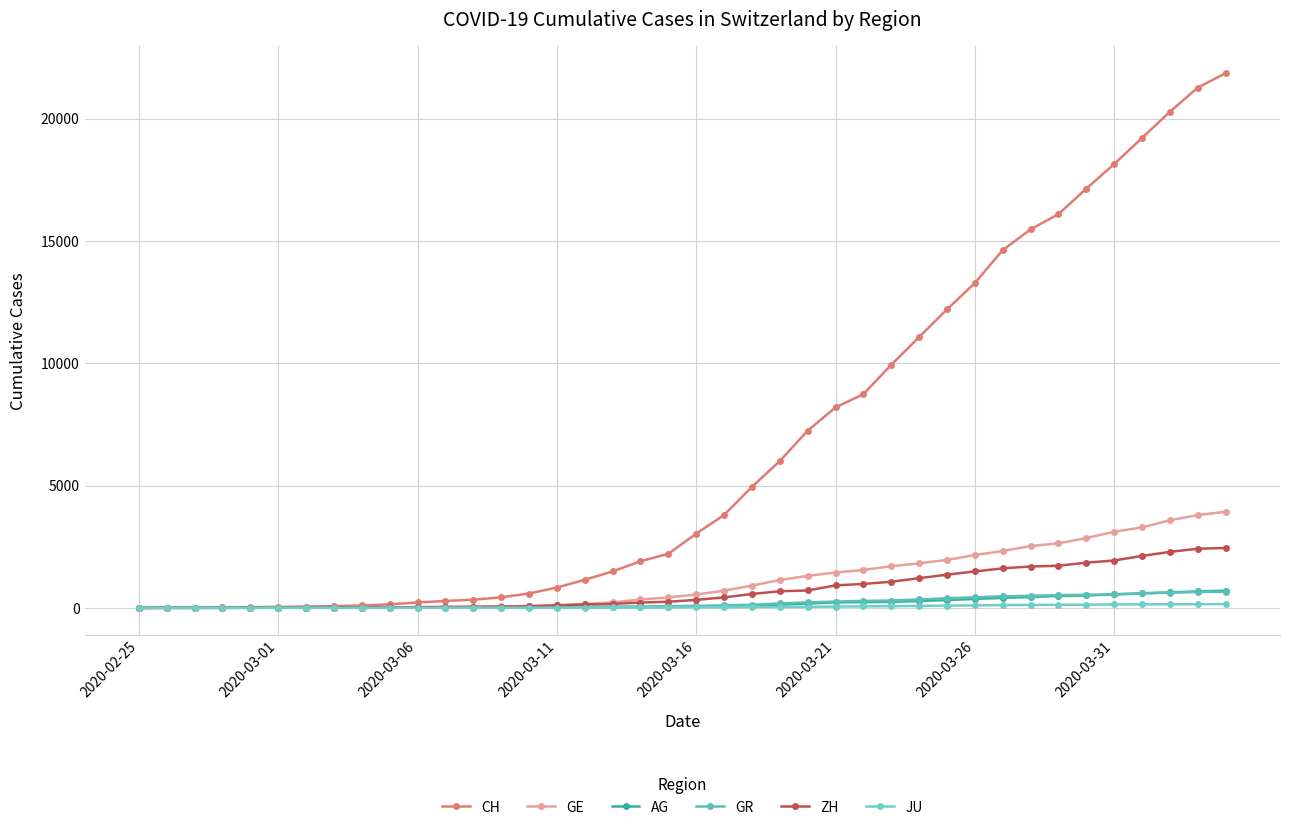

Reading left to right, list all the values displayed in this chart.

CH: 0	5	9	19	31	38	55	70	99	145	220	283	332	432	587	831	1146	1490	1905	2211	3032	3796	4945	6002	7240	8194	8736	9935	11069	12200	13278	14625	15470	16094	17135	18141	19207	20278	21267	21855
GE: 0	1	1	4	8	9	10	13	15	20	29	42	44	59	79	112	153	224	343	425	549	701	911	1139	1307	1445	1549	1703	1820	1960	2161	2322	2527	2638	2855	3109	3289	3582	3793	3928
AG: 0	1	1	1	3	4	7	7	10	11	12	14	14	15	18	20	27	30	33	43	56	69	96	134	175	223	235	245	283	318	367	407	444	485	506	554	596	631	673	702
GR: 0	2	2	6	6	6	9	9	12	14	16	17	18	18	22	31	43	53	56	71	84	101	128	182	226	258	284	300	343	393	433	474	495	519	535	547	592	622	649	657
ZH: 0	0	2	2	6	7	10	13	15	23	29	34	40	49	62	101	140	163	218	250	326	429	568	679	711	919	978	1067	1213	1357	1489	1616	1690	1722	1848	1936	2125	2289	2417	2450
JU: 0	0	1	1	1	1	1	2	2	4	4	5	5	7	7	7	12	17	18	19	25	29	32	36	44	54	61	69	82	92	100	114	119	127	128	140	145	149	149	154